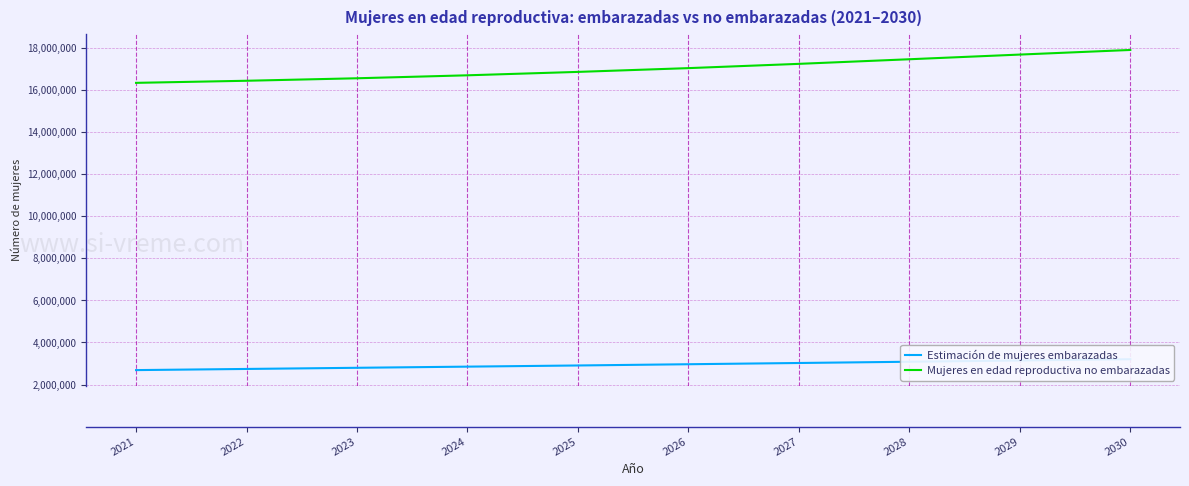

Reading left to right, list all the values displayed in this chart.

Estimación de mujeres embarazadas: 2021=2685037.2	2022=2739678.2	2023=2794487.4	2024=2849538.0	2025=2904779.0	2026=2963566.0	2027=3022670.8	2028=3082085.8	2029=3141763.8	2030=3201657.4
Mujeres en edad reproductiva no embarazadas: 2021=16329962.8	2022=16429321.8	2023=16547512.6	2024=16688462.0	2025=16850221.0	2026=17029434.0	2027=17232329.2	2028=17450914.2	2029=17673236.2	2030=17892342.6